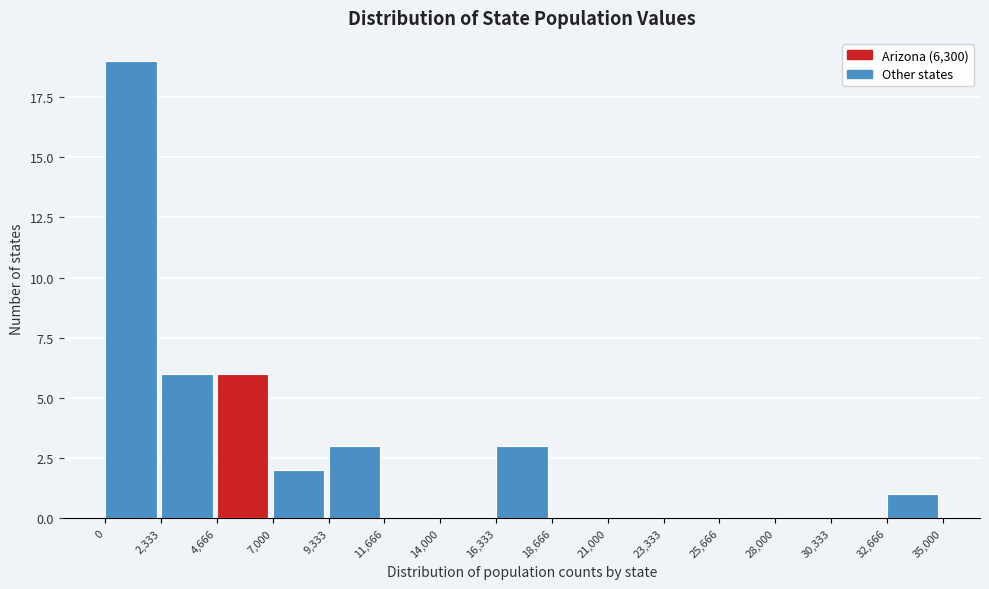

Reading left to right, transcribe this chart: for each bar, give the range it covers on the x-axis and its height. The values are not printed on the chart, so give them approximately, as read against the axis.

0 to 2,333: 19
2,333 to 4,666: 6
4,666 to 7,000: 6
7,000 to 9,333: 2
9,333 to 11,666: 3
11,666 to 14,000: 0
14,000 to 16,333: 0
16,333 to 18,666: 3
18,666 to 21,000: 0
21,000 to 23,333: 0
23,333 to 25,666: 0
25,666 to 28,000: 0
28,000 to 30,333: 0
30,333 to 32,666: 0
32,666 to 35,000: 1